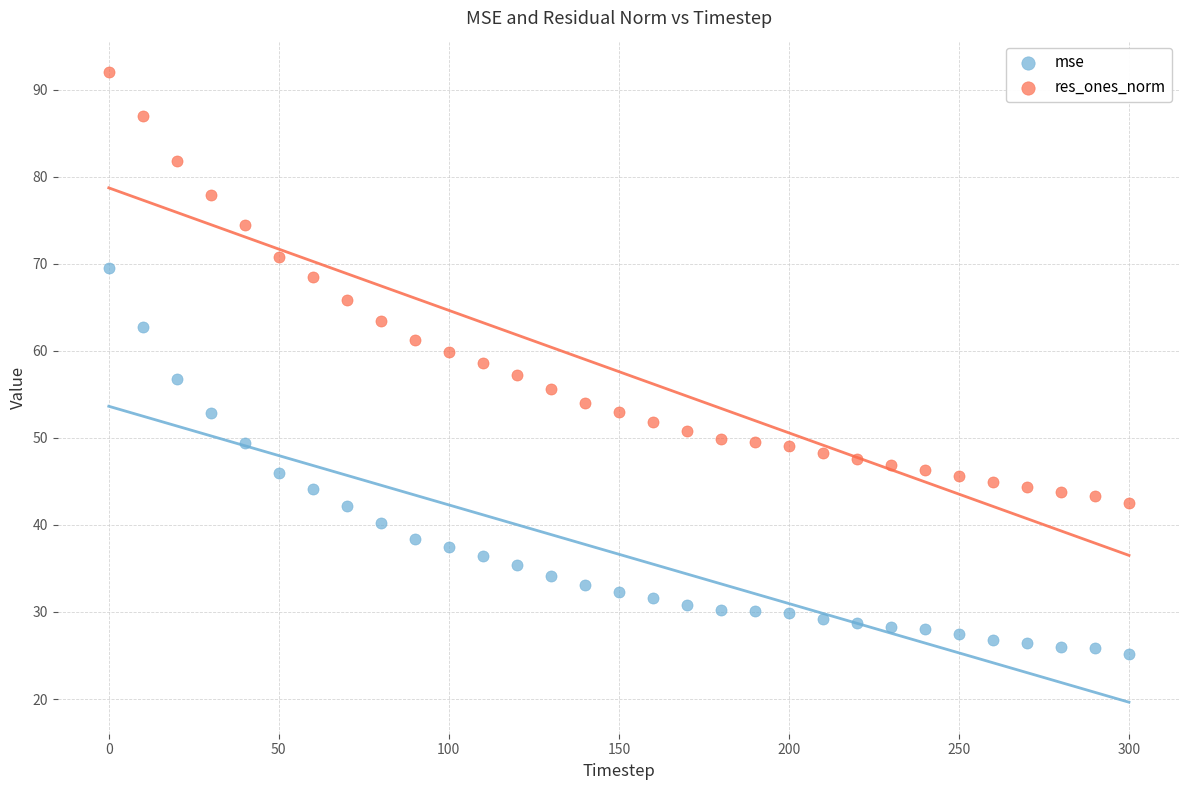

Which series reaches the maximum Y coordinate?

res_ones_norm